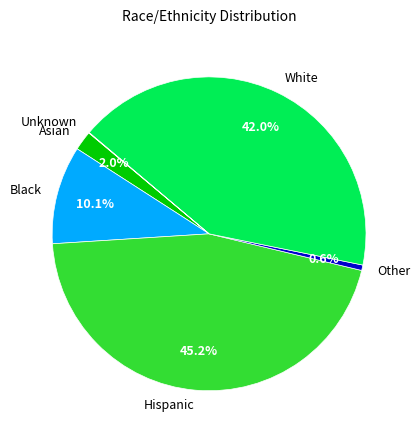

Which has a higher value, White or Hispanic?

Hispanic